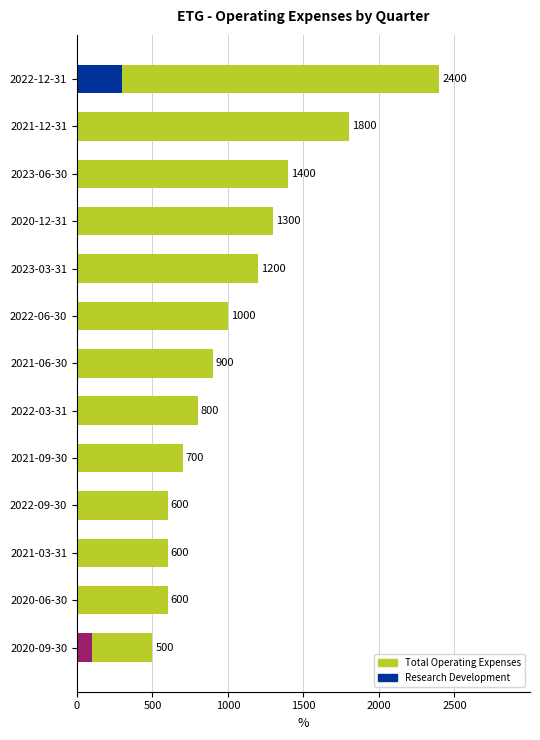

Is it true that Total Operating Expenses equals 2290 at 2020-12-31?

False